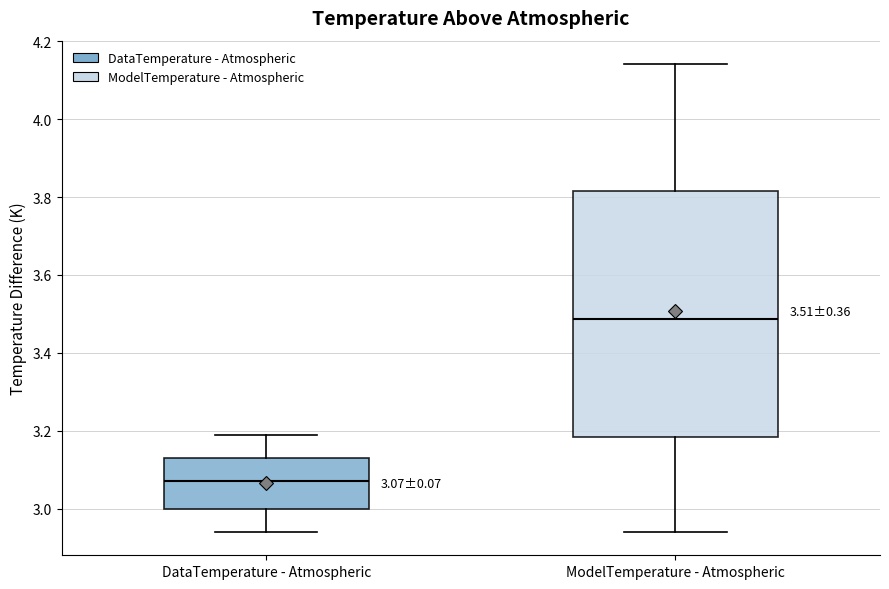

Comparing the boxes themselves (not the whiskers), which one is the tallest?

ModelTemperature - Atmospheric